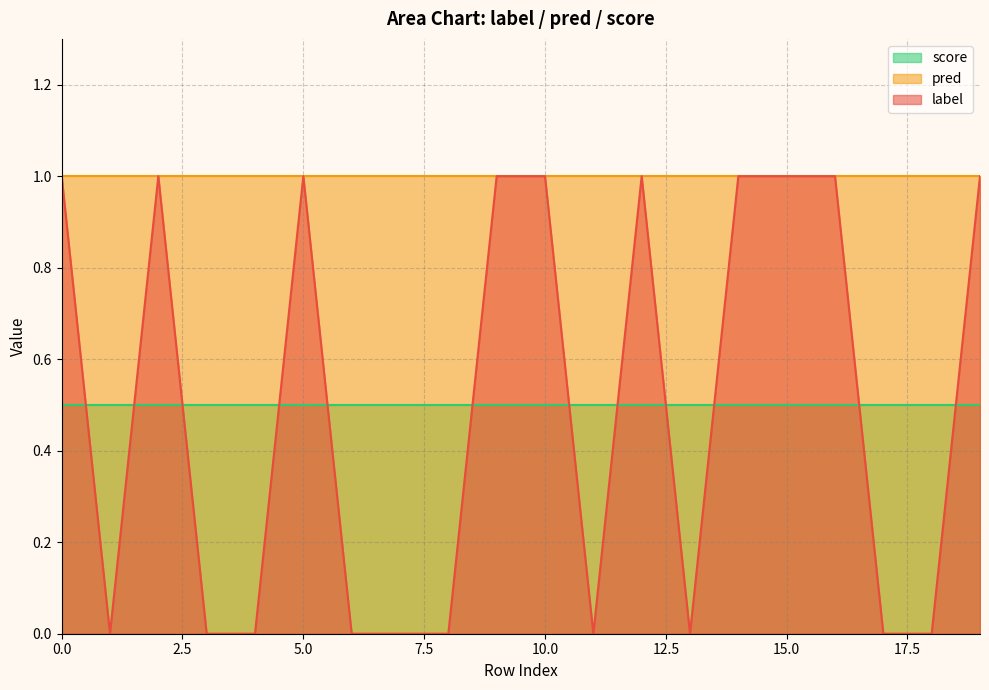

Which series changed the most between 7 and 16?

label